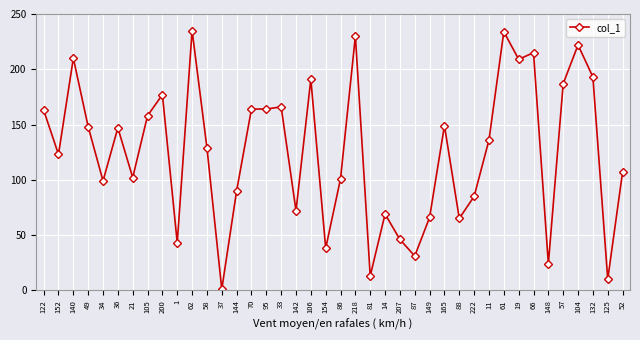

What is the maximum value shown in the chart?

235